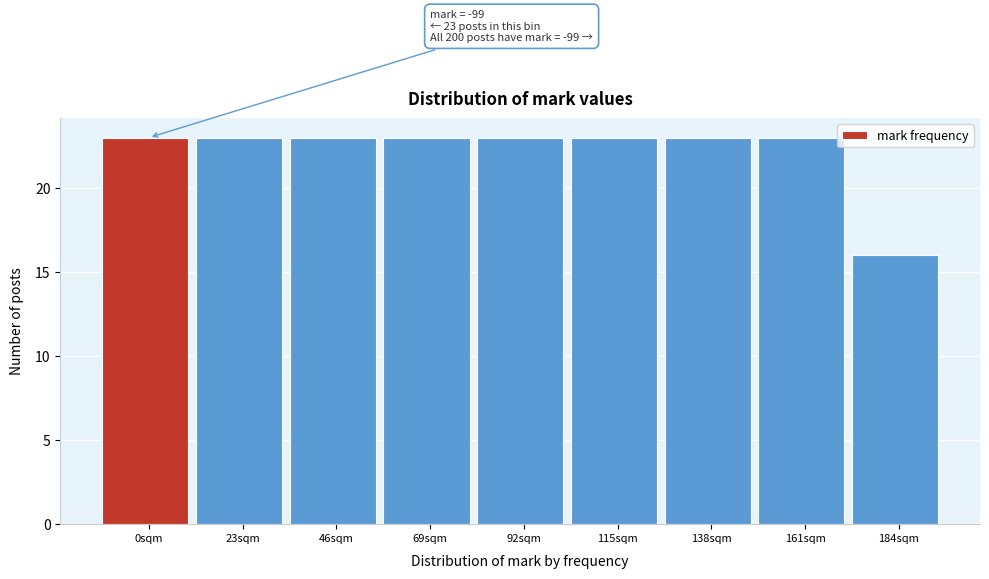

Reading left to right, list all the values displayed in this chart.

0sqm=23	23sqm=23	46sqm=23	69sqm=23	92sqm=23	115sqm=23	138sqm=23	161sqm=23	184sqm=16